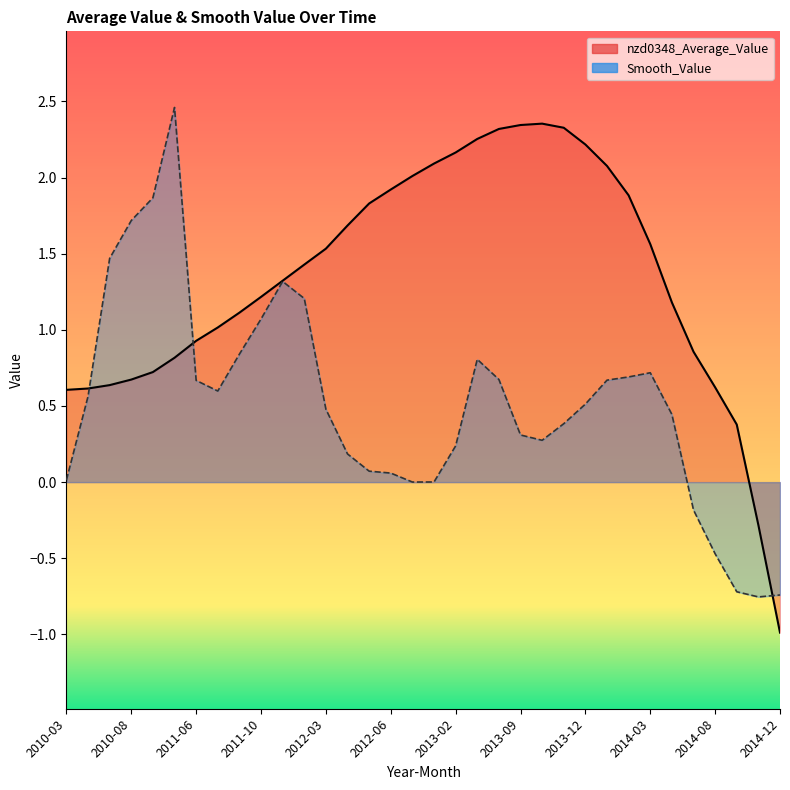

How many values in nzd0348_Average_Value are below zero?

2